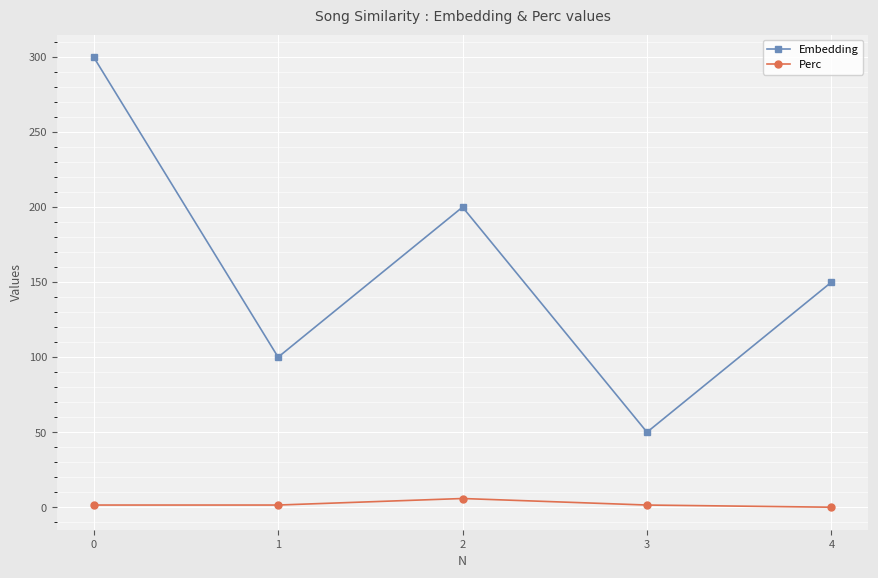

True or false: Embedding and Perc cross at least once.

False